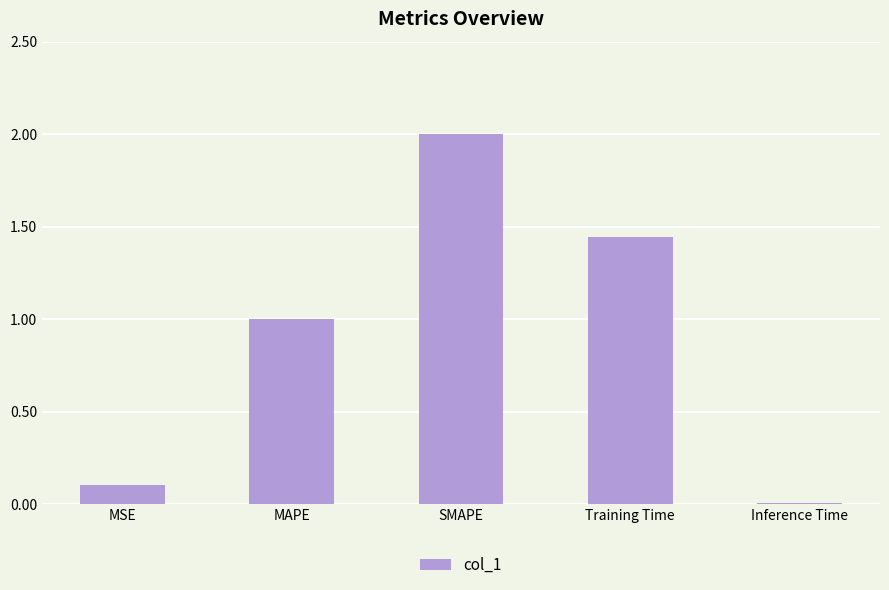

Which label corresponds to the largest value in the chart?

SMAPE